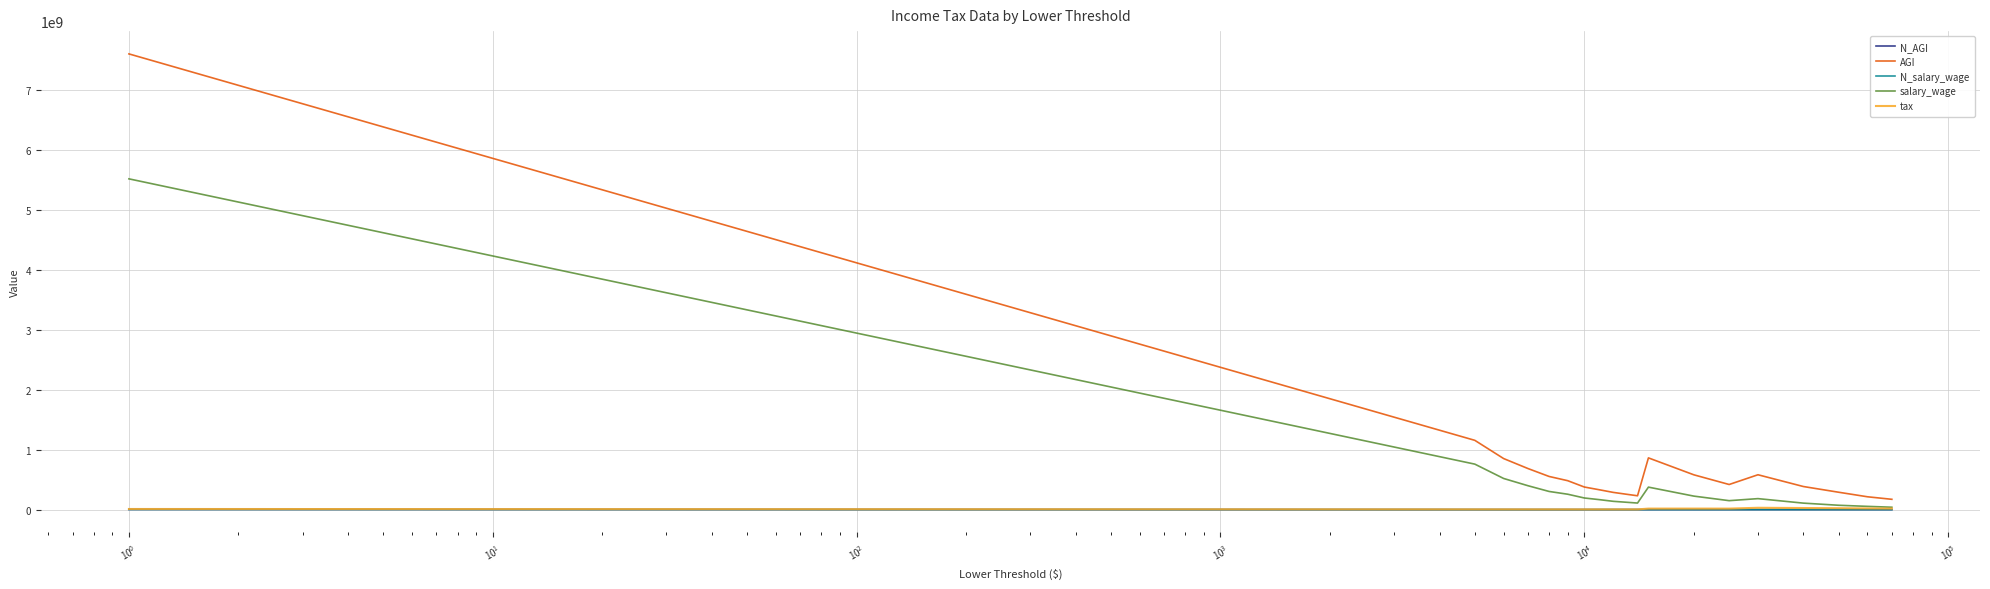

What is the value of the salary_wage point at the 9th from the left?

138080773